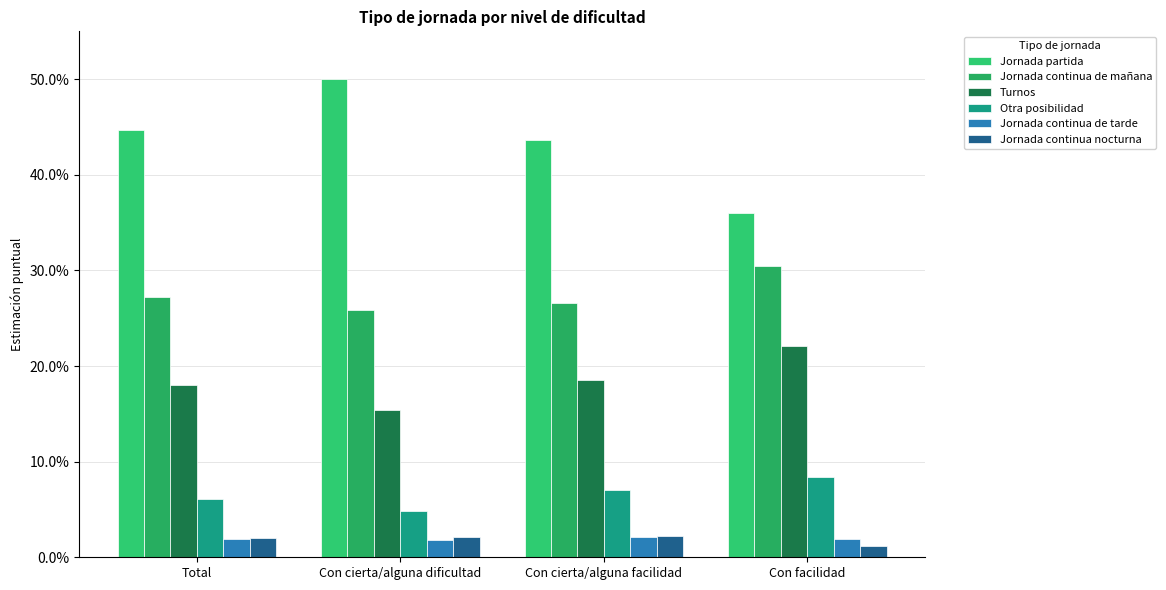

True or false: Jornada continua de mañana has a value of 0.3 at Con cierta/alguna dificultad.

True